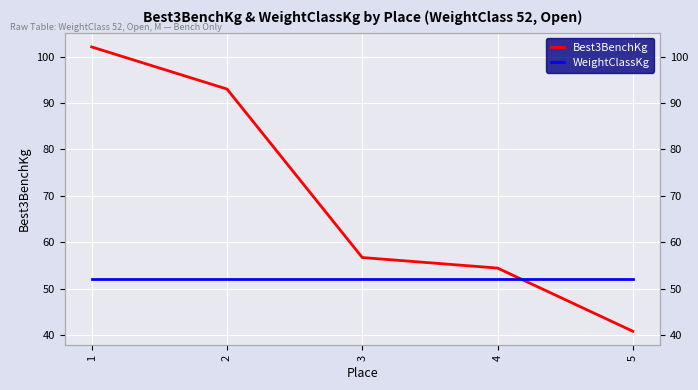

True or false: WeightClassKg has a value of 16.4 at 4.

False